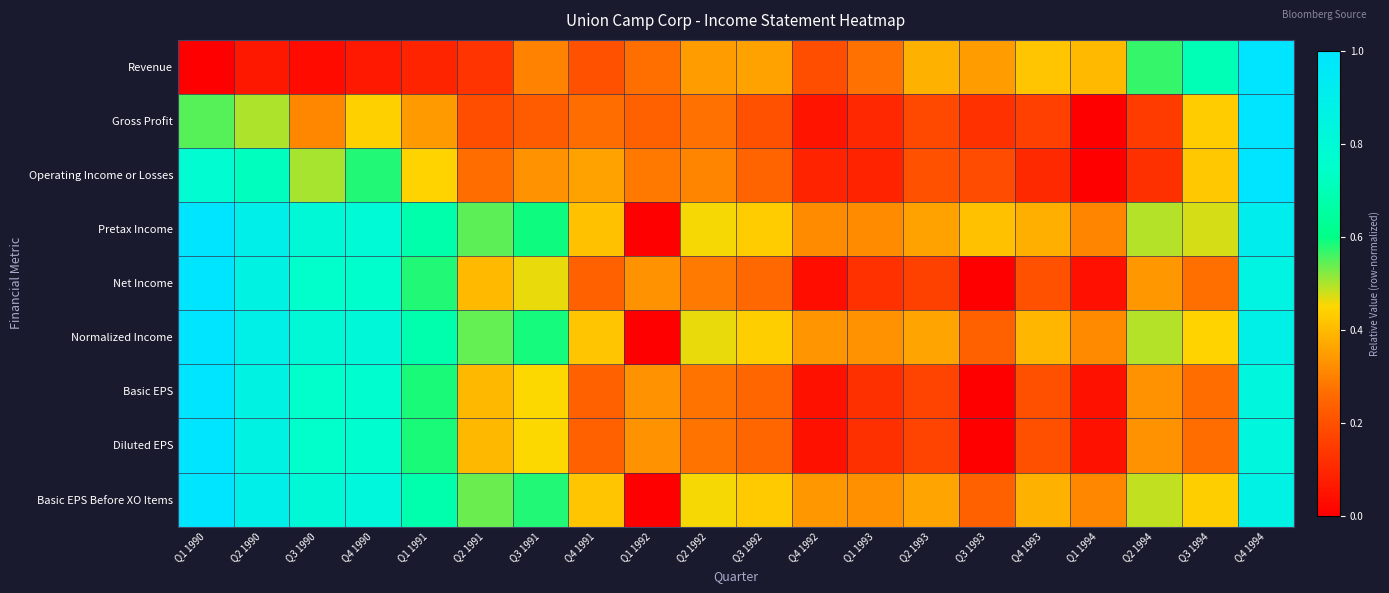

Reading left to right, what are all the values shown in this chart?

Revenue: Q1 1990=0.0	Q2 1990=0.1	Q3 1990=0.0	Q4 1990=0.1	Q1 1991=0.1	Q2 1991=0.1	Q3 1991=0.3	Q4 1991=0.2	Q1 1992=0.3	Q2 1992=0.4	Q3 1992=0.4	Q4 1992=0.2	Q1 1993=0.3	Q2 1993=0.4	Q3 1993=0.3	Q4 1993=0.4	Q1 1994=0.4	Q2 1994=0.6	Q3 1994=0.7	Q4 1994=1.0
Gross Profit: Q1 1990=0.5	Q2 1990=0.5	Q3 1990=0.3	Q4 1990=0.4	Q1 1991=0.3	Q2 1991=0.2	Q3 1991=0.2	Q4 1991=0.3	Q1 1992=0.2	Q2 1992=0.3	Q3 1992=0.2	Q4 1992=0.1	Q1 1993=0.1	Q2 1993=0.2	Q3 1993=0.1	Q4 1993=0.2	Q1 1994=0.0	Q2 1994=0.1	Q3 1994=0.4	Q4 1994=1.0
Operating Income or Losses: Q1 1990=0.8	Q2 1990=0.7	Q3 1990=0.5	Q4 1990=0.6	Q1 1991=0.4	Q2 1991=0.3	Q3 1991=0.3	Q4 1991=0.4	Q1 1992=0.3	Q2 1992=0.3	Q3 1992=0.2	Q4 1992=0.1	Q1 1993=0.1	Q2 1993=0.2	Q3 1993=0.2	Q4 1993=0.1	Q1 1994=0.0	Q2 1994=0.1	Q3 1994=0.4	Q4 1994=1.0
Pretax Income: Q1 1990=1.0	Q2 1990=0.9	Q3 1990=0.8	Q4 1990=0.8	Q1 1991=0.7	Q2 1991=0.5	Q3 1991=0.6	Q4 1991=0.4	Q1 1992=0.0	Q2 1992=0.5	Q3 1992=0.4	Q4 1992=0.3	Q1 1993=0.3	Q2 1993=0.4	Q3 1993=0.4	Q4 1993=0.4	Q1 1994=0.3	Q2 1994=0.5	Q3 1994=0.5	Q4 1994=0.9
Net Income: Q1 1990=1.0	Q2 1990=0.9	Q3 1990=0.7	Q4 1990=0.8	Q1 1991=0.6	Q2 1991=0.4	Q3 1991=0.5	Q4 1991=0.2	Q1 1992=0.3	Q2 1992=0.3	Q3 1992=0.3	Q4 1992=0.0	Q1 1993=0.1	Q2 1993=0.2	Q3 1993=0.0	Q4 1993=0.2	Q1 1994=0.0	Q2 1994=0.3	Q3 1994=0.3	Q4 1994=0.9
Normalized Income: Q1 1990=1.0	Q2 1990=0.9	Q3 1990=0.8	Q4 1990=0.8	Q1 1991=0.7	Q2 1991=0.5	Q3 1991=0.6	Q4 1991=0.4	Q1 1992=0.0	Q2 1992=0.5	Q3 1992=0.4	Q4 1992=0.3	Q1 1993=0.3	Q2 1993=0.4	Q3 1993=0.2	Q4 1993=0.4	Q1 1994=0.3	Q2 1994=0.5	Q3 1994=0.4	Q4 1994=0.9
Basic EPS: Q1 1990=1.0	Q2 1990=0.9	Q3 1990=0.7	Q4 1990=0.8	Q1 1991=0.6	Q2 1991=0.4	Q3 1991=0.5	Q4 1991=0.2	Q1 1992=0.3	Q2 1992=0.3	Q3 1992=0.3	Q4 1992=0.0	Q1 1993=0.1	Q2 1993=0.2	Q3 1993=0.0	Q4 1993=0.2	Q1 1994=0.0	Q2 1994=0.3	Q3 1994=0.3	Q4 1994=0.8
Diluted EPS: Q1 1990=1.0	Q2 1990=0.9	Q3 1990=0.7	Q4 1990=0.8	Q1 1991=0.6	Q2 1991=0.4	Q3 1991=0.5	Q4 1991=0.2	Q1 1992=0.3	Q2 1992=0.3	Q3 1992=0.3	Q4 1992=0.0	Q1 1993=0.1	Q2 1993=0.2	Q3 1993=0.0	Q4 1993=0.2	Q1 1994=0.0	Q2 1994=0.3	Q3 1994=0.3	Q4 1994=0.8
Basic EPS Before XO Items: Q1 1990=1.0	Q2 1990=0.9	Q3 1990=0.8	Q4 1990=0.8	Q1 1991=0.7	Q2 1991=0.5	Q3 1991=0.6	Q4 1991=0.4	Q1 1992=0.0	Q2 1992=0.5	Q3 1992=0.4	Q4 1992=0.3	Q1 1993=0.3	Q2 1993=0.4	Q3 1993=0.2	Q4 1993=0.4	Q1 1994=0.3	Q2 1994=0.5	Q3 1994=0.4	Q4 1994=0.9